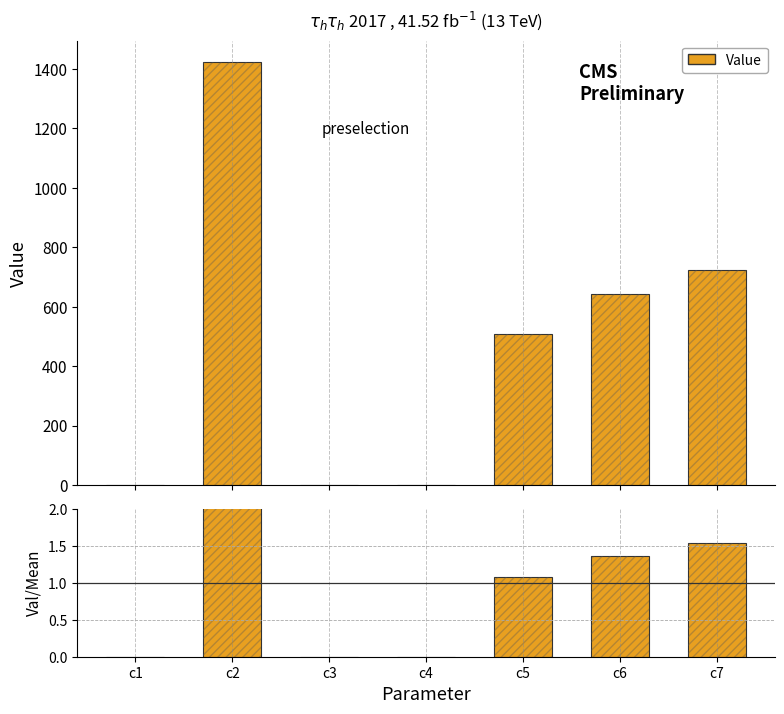

What is the difference between the highest and lowest values at c4?

0.1